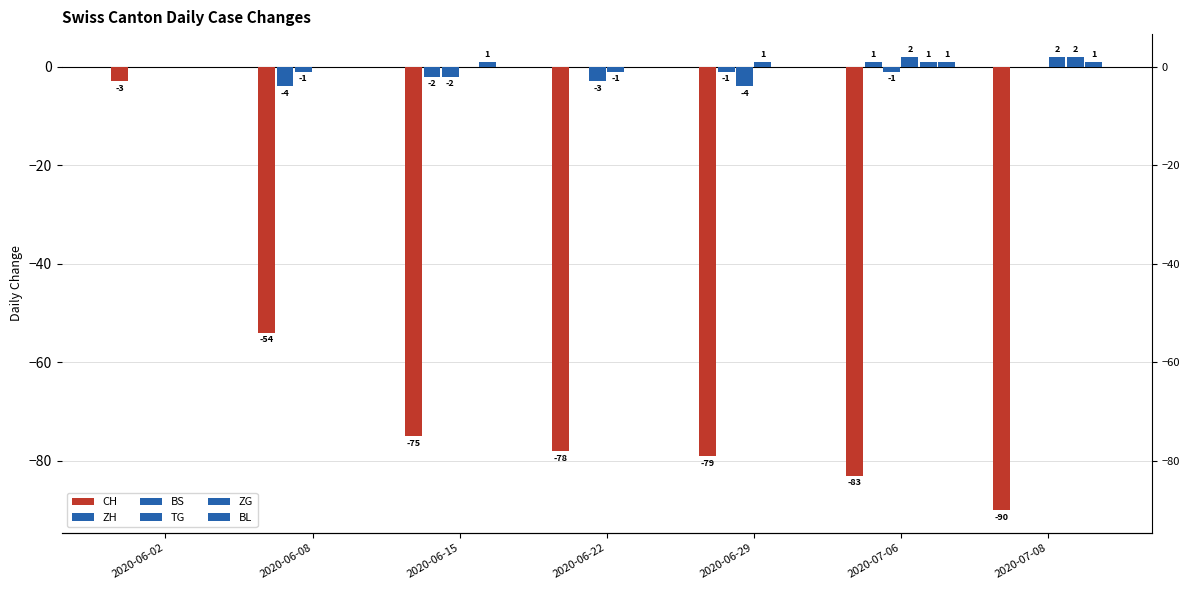

Which series has the largest range (max minus min)?

CH